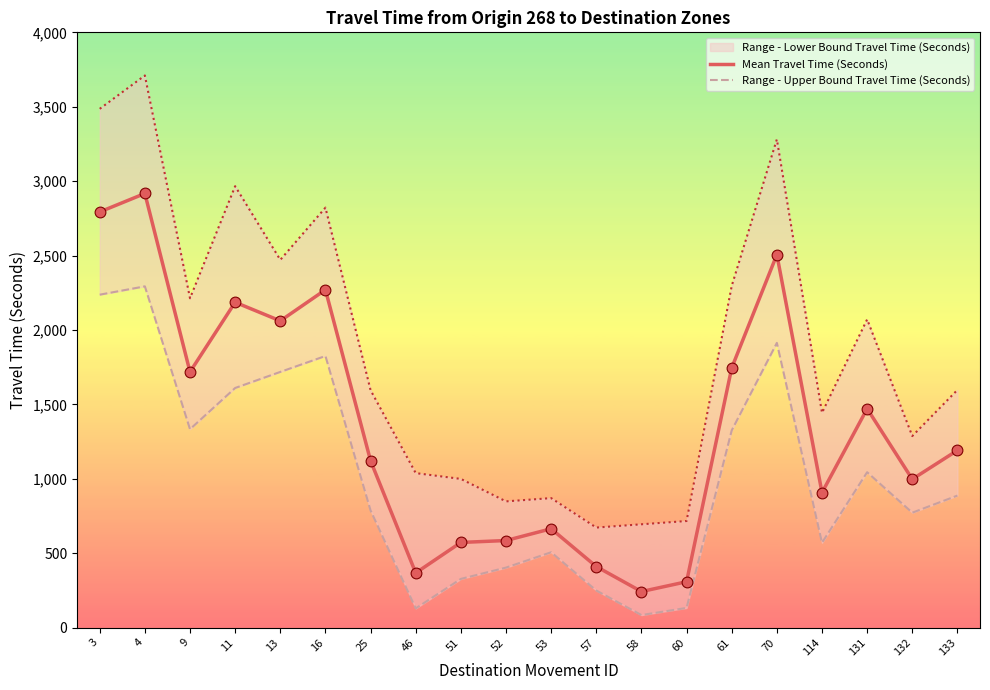

Is the value of Range - Upper Bound Travel Time (Seconds) at 132 greater than the value of Mean Travel Time (Seconds) at 131?

No